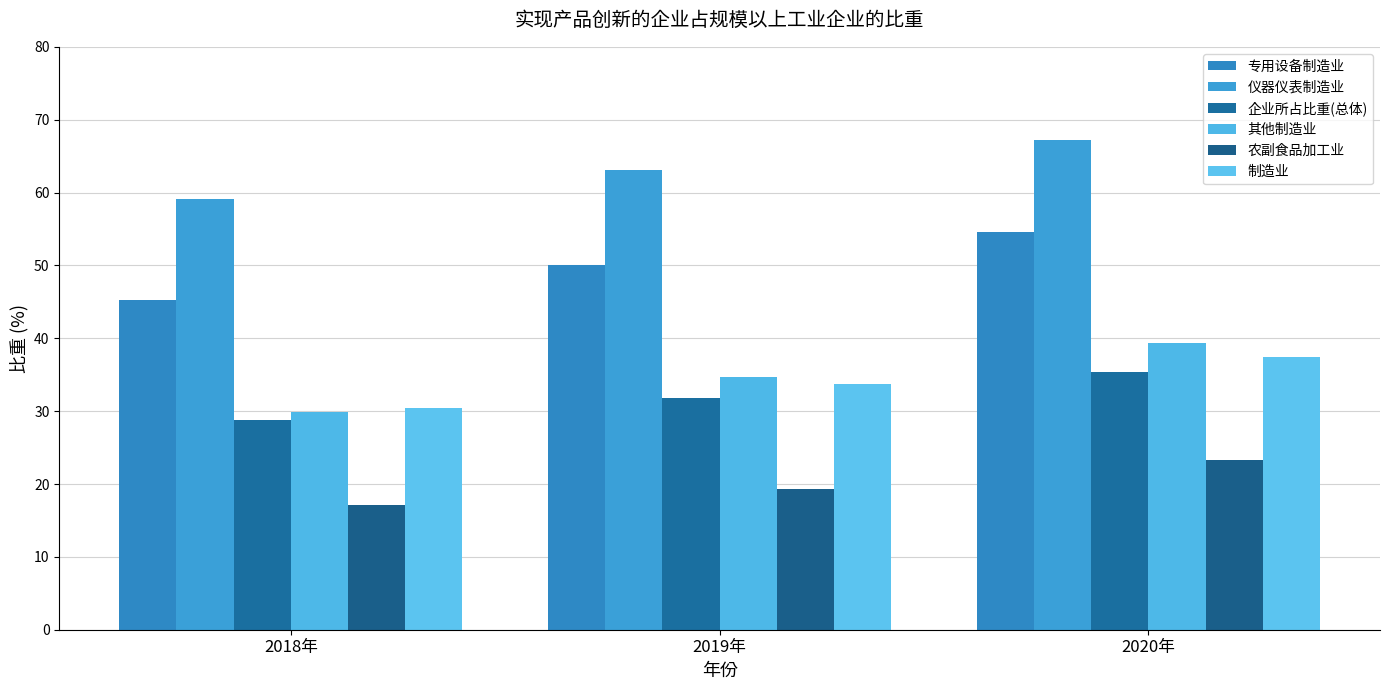

Rank the series at 2019年 from lowest to highest value.

农副食品加工业, 企业所占比重(总体), 制造业, 其他制造业, 专用设备制造业, 仪器仪表制造业